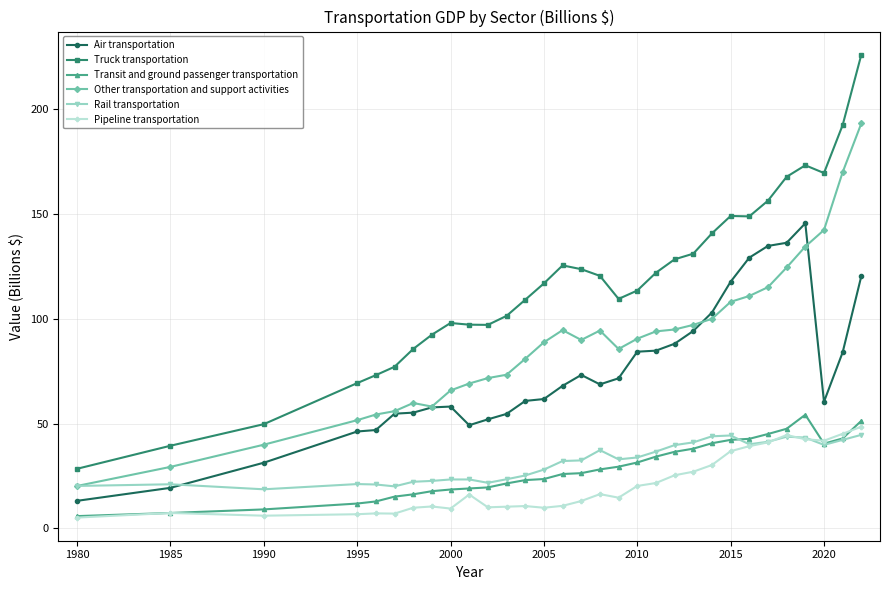

What is the lowest value of the Transit and ground passenger transportation series?

5.8